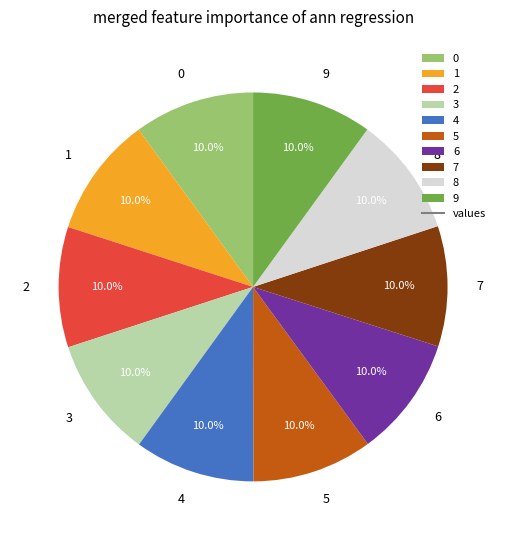

How many segments does this pie chart have?

10